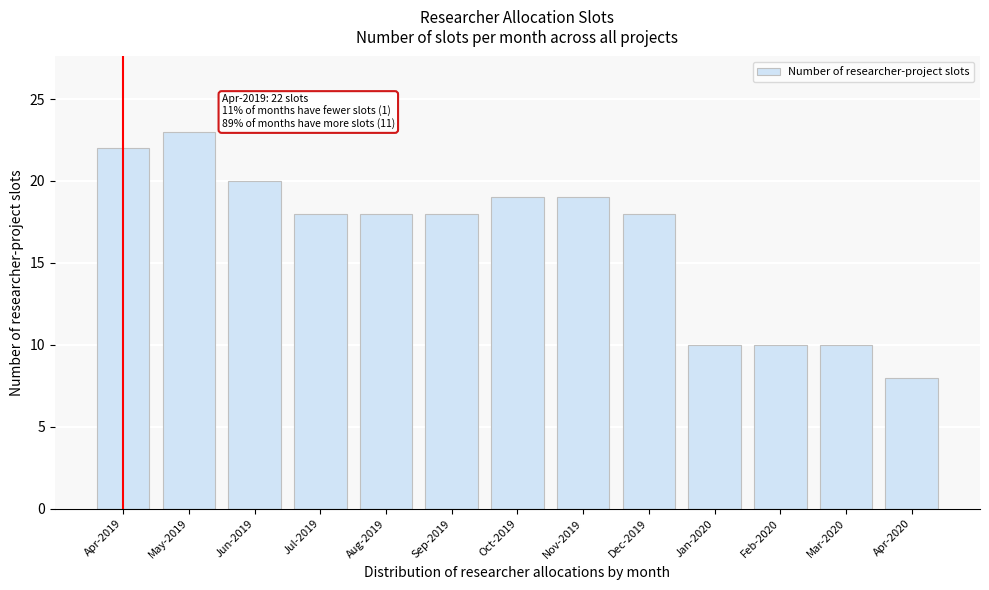

Reading left to right, extract all data points from this chart.

Apr-2019=22	May-2019=23	Jun-2019=20	Jul-2019=18	Aug-2019=18	Sep-2019=18	Oct-2019=19	Nov-2019=19	Dec-2019=18	Jan-2020=10	Feb-2020=10	Mar-2020=10	Apr-2020=8